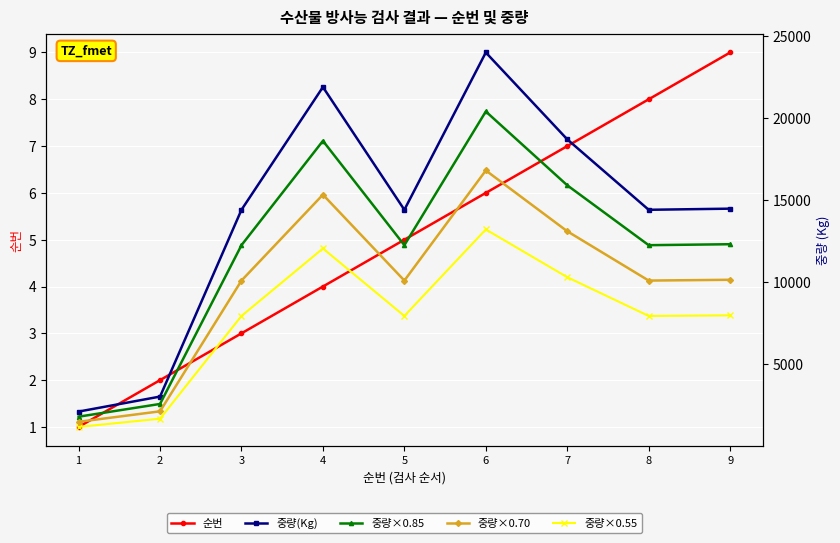

True or false: 중량×0.85 and 중량×0.70 intersect in this chart.

False